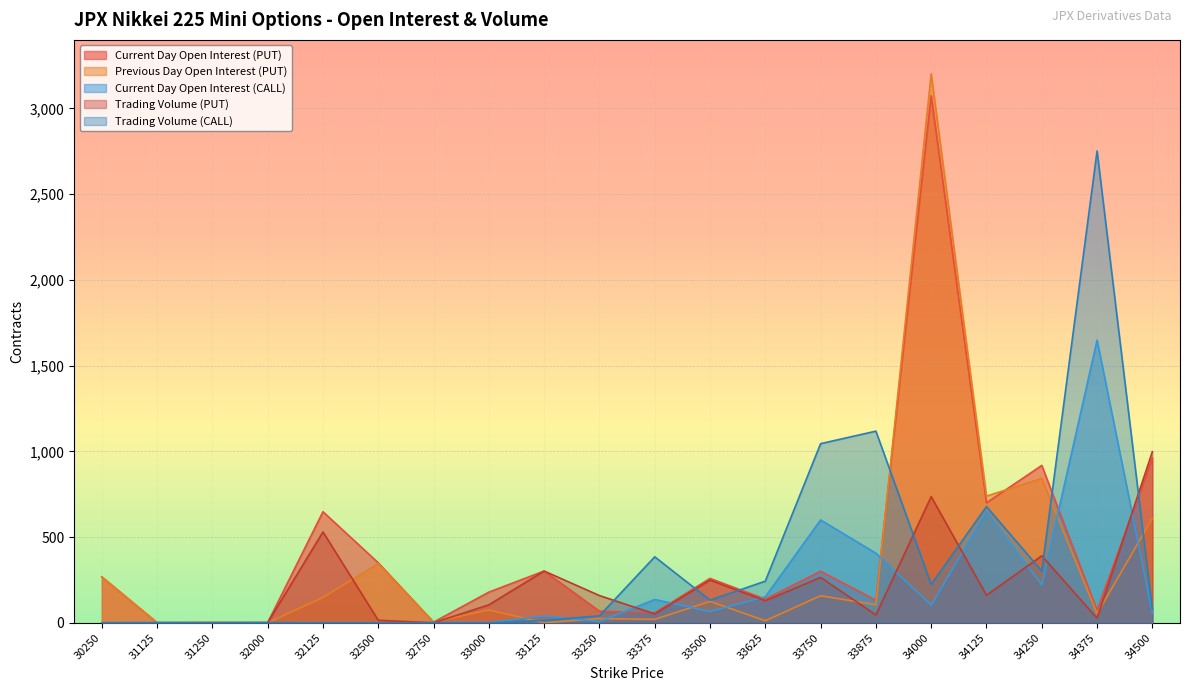

Count the number of categories in the chart.

20